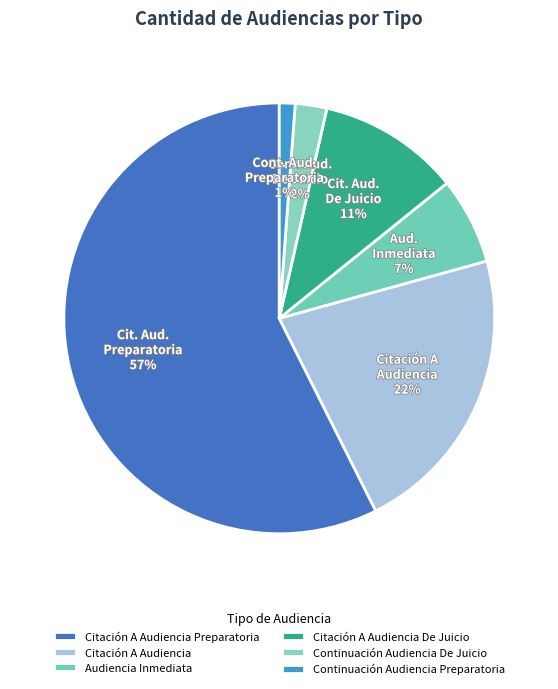

The Citación A Audiencia slice represents 22% of the pie. True or false?

True